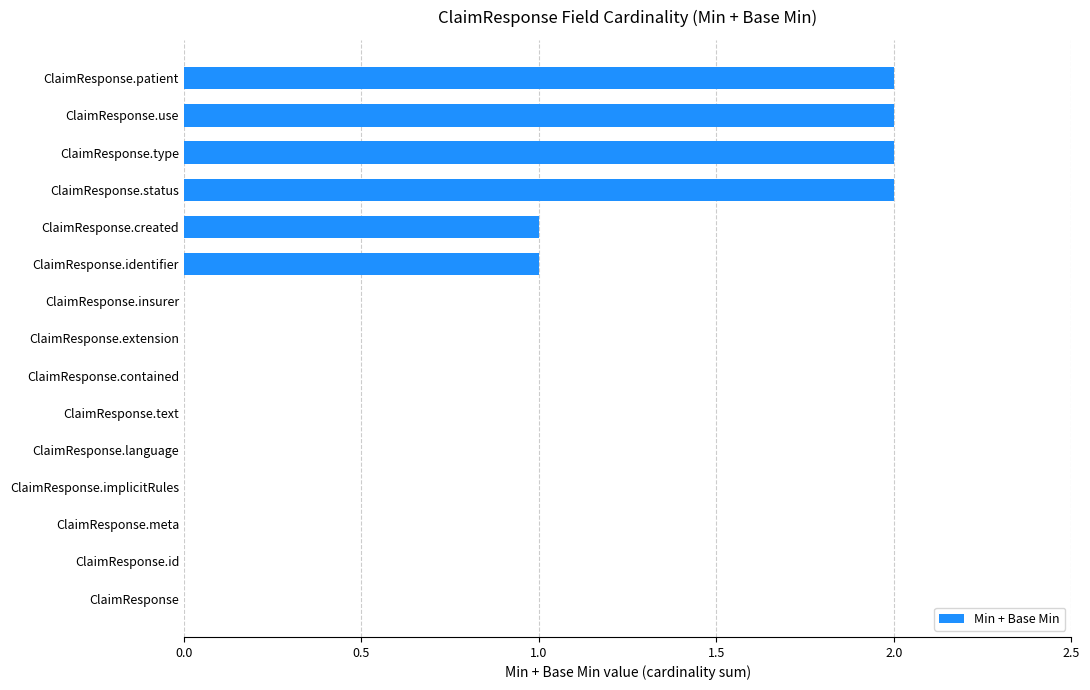

Reading bottom to top, transcribe all the data shown in this chart.

ClaimResponse=0	ClaimResponse.id=0	ClaimResponse.meta=0	ClaimResponse.implicitRules=0	ClaimResponse.language=0	ClaimResponse.text=0	ClaimResponse.contained=0	ClaimResponse.extension=0	ClaimResponse.insurer=0	ClaimResponse.identifier=1	ClaimResponse.created=1	ClaimResponse.status=2	ClaimResponse.type=2	ClaimResponse.use=2	ClaimResponse.patient=2